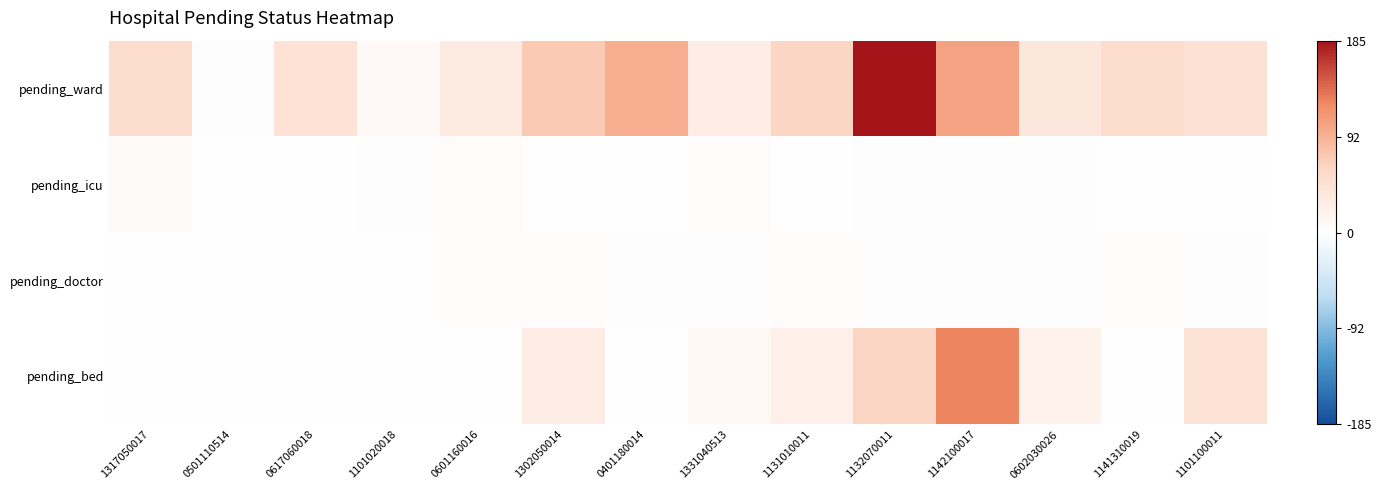

Which label corresponds to the smallest value in the chart?

1302050014